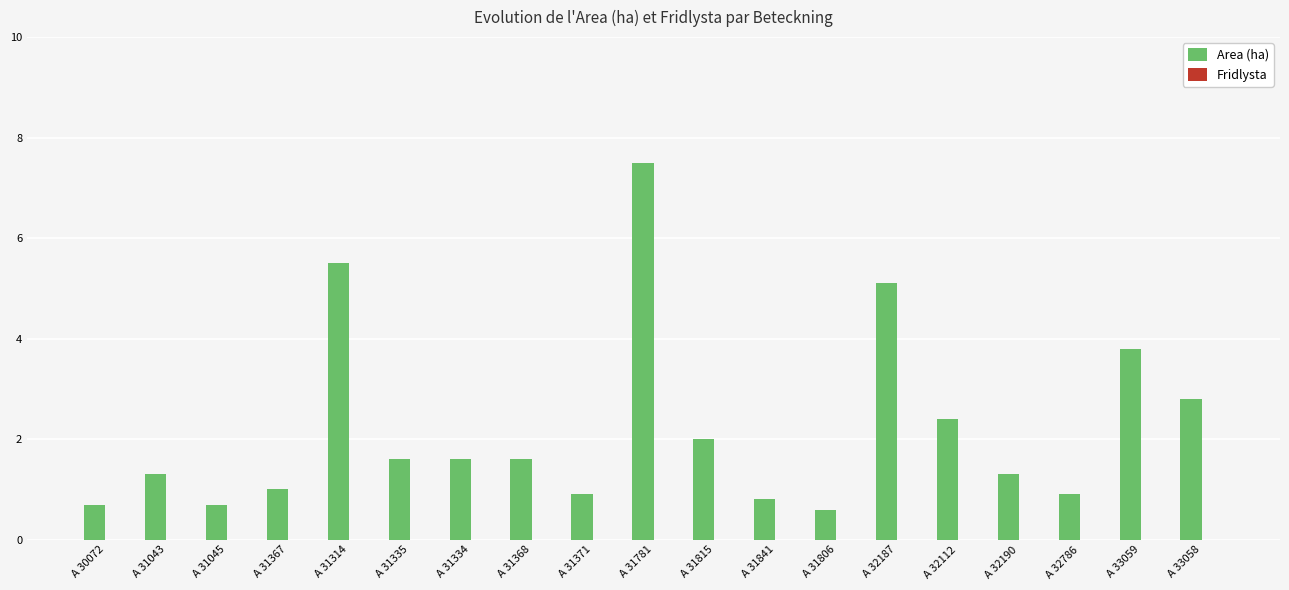

What is the change in value from A 31043 to A 32786?

-0.4